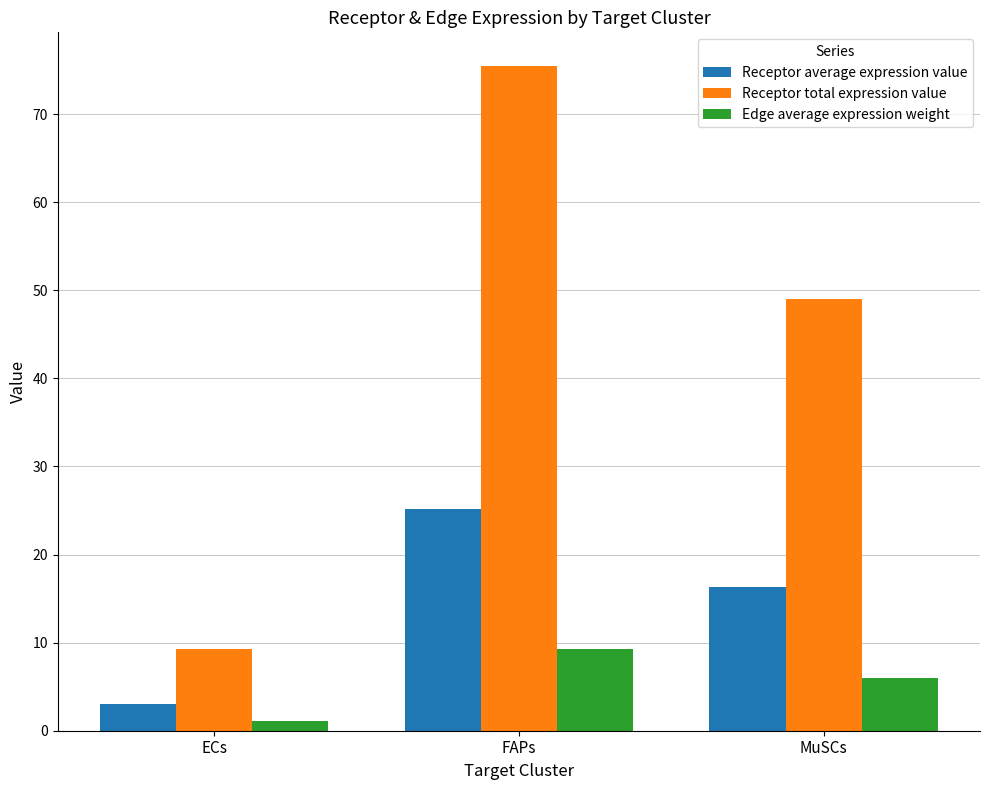

At which category is the sum across all series the highest?

FAPs